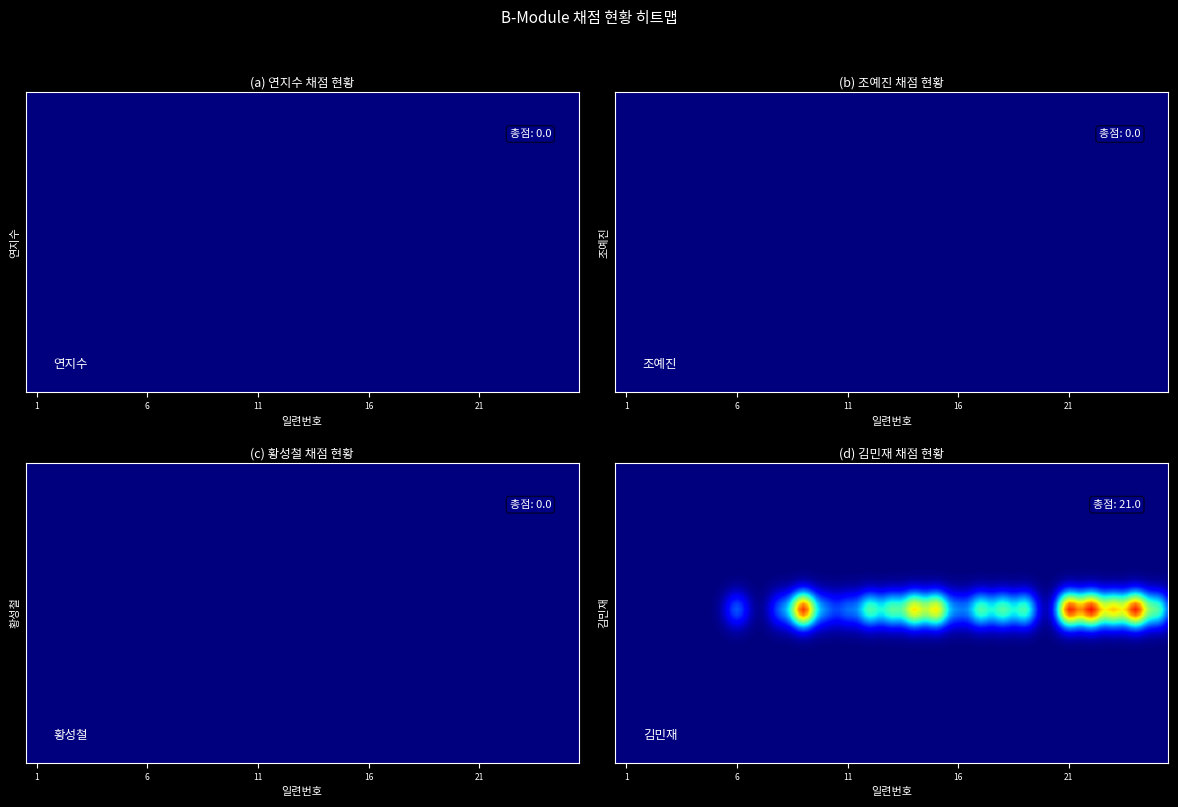

Count the 김민재 values in the range 0 to 1.

18